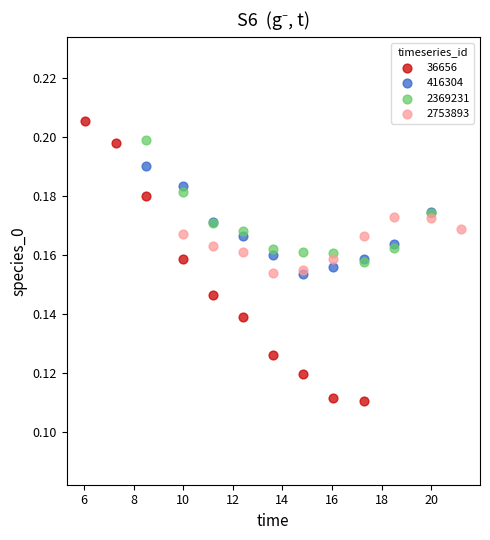

Which series has the widest spread of Y values?

36656